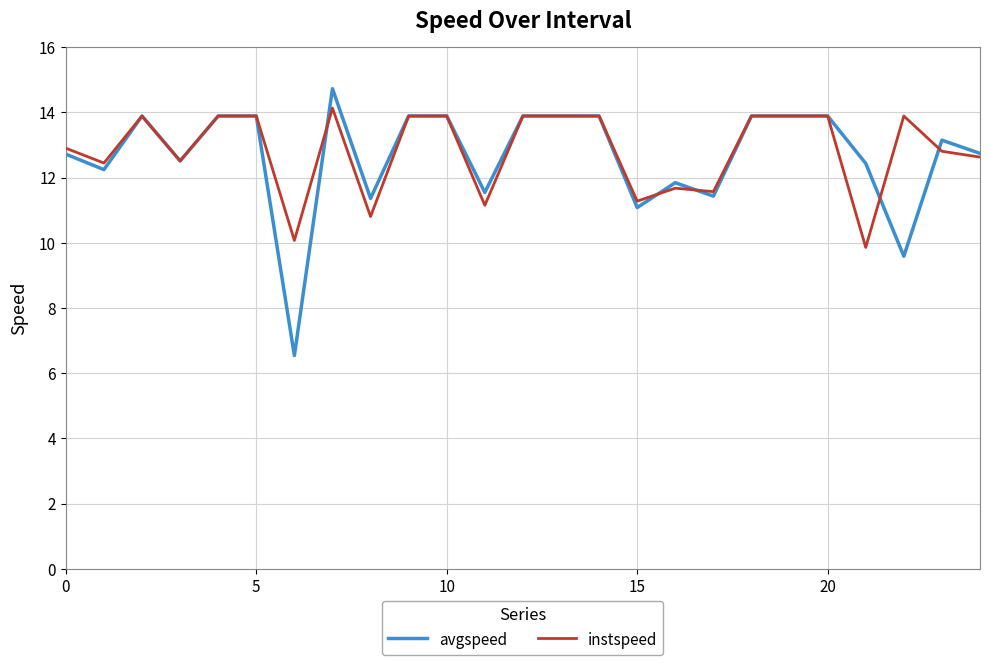

Does the chart have visible grid lines?

Yes